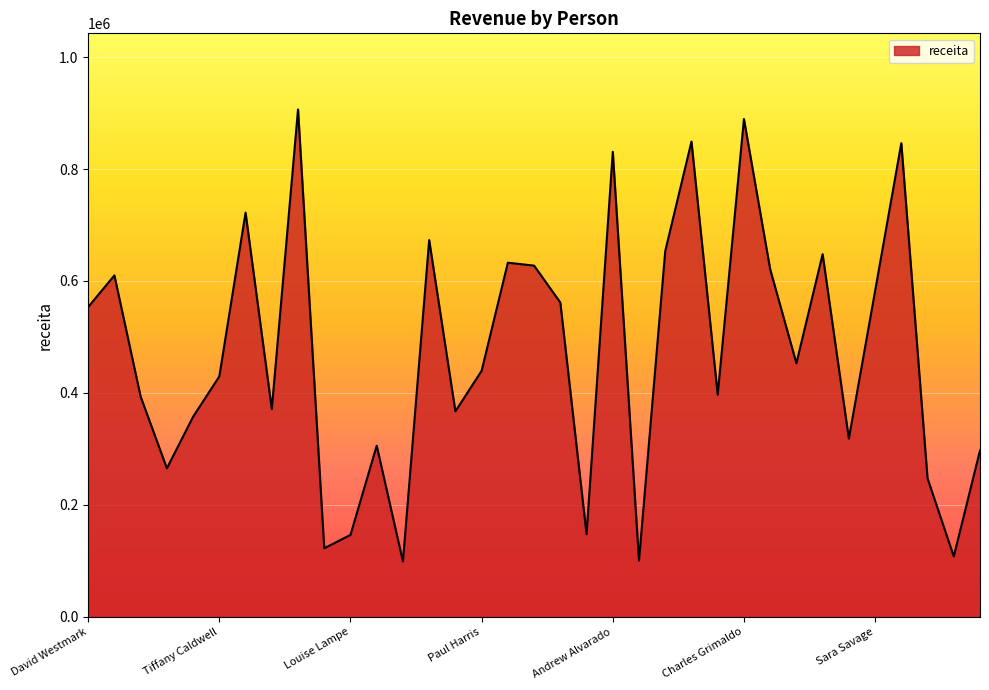

What is the minimum value shown in the chart?

98646.9